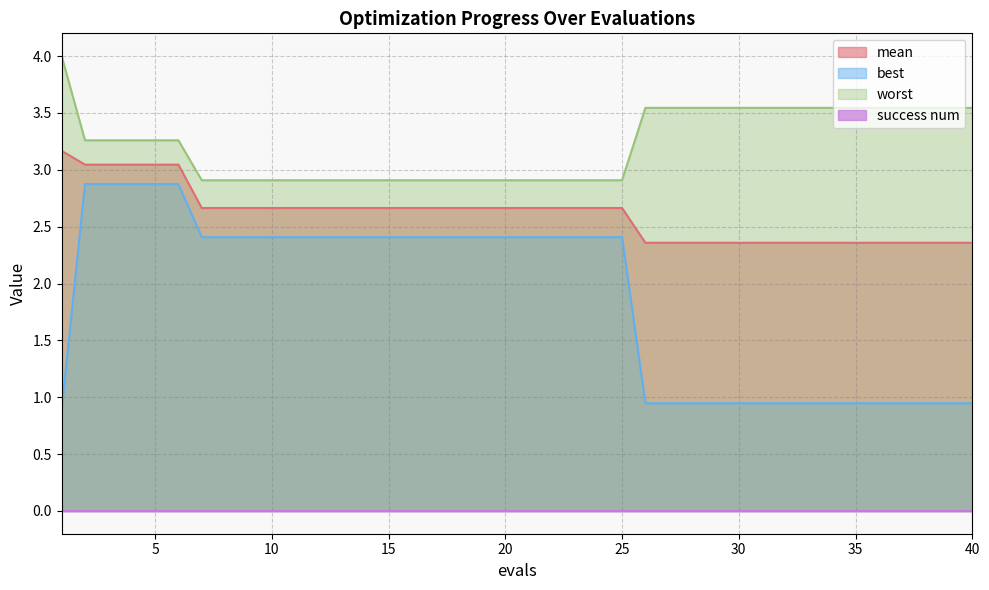

What is the approximate value of worst at 11?

2.9